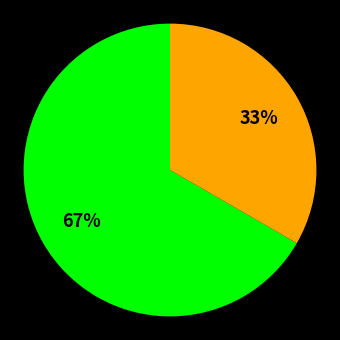

Is there a majority slice in this chart?

Yes